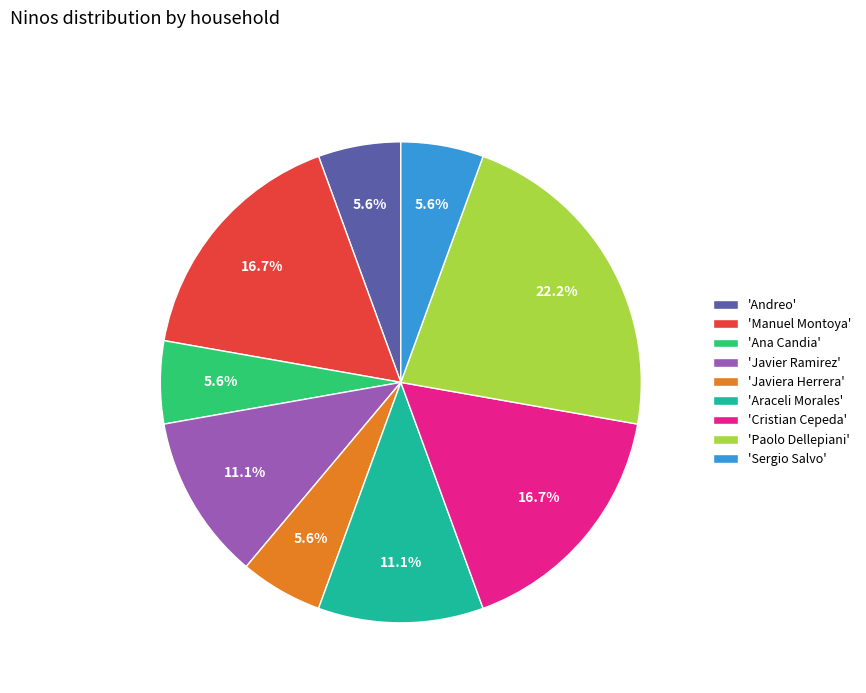

How many slices are in this pie chart?

9